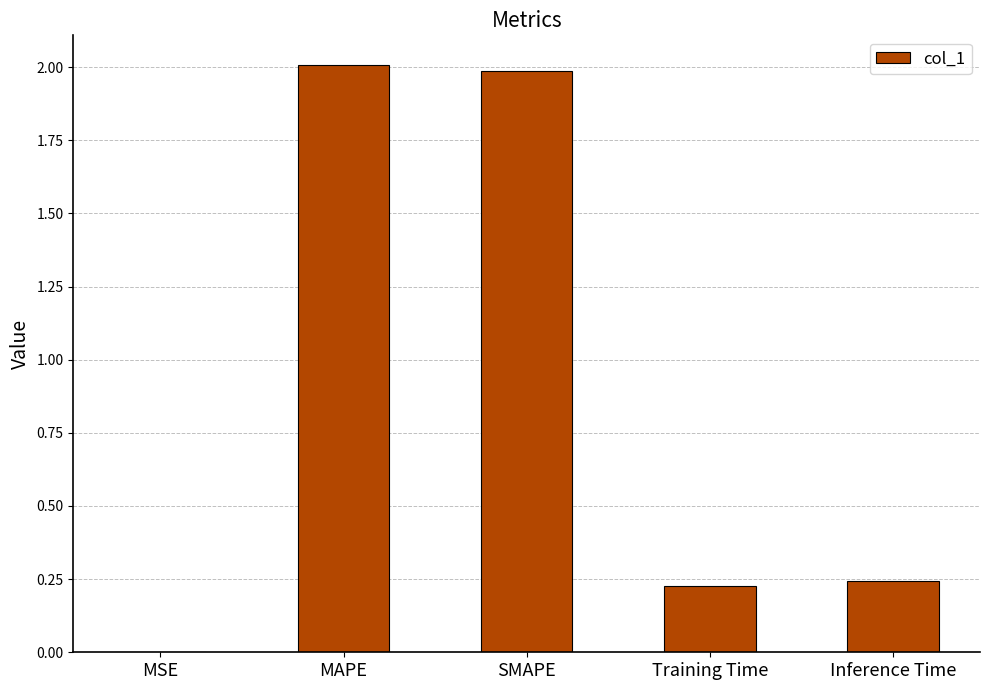

True or false: the data shows 0.0 at MSE.

True